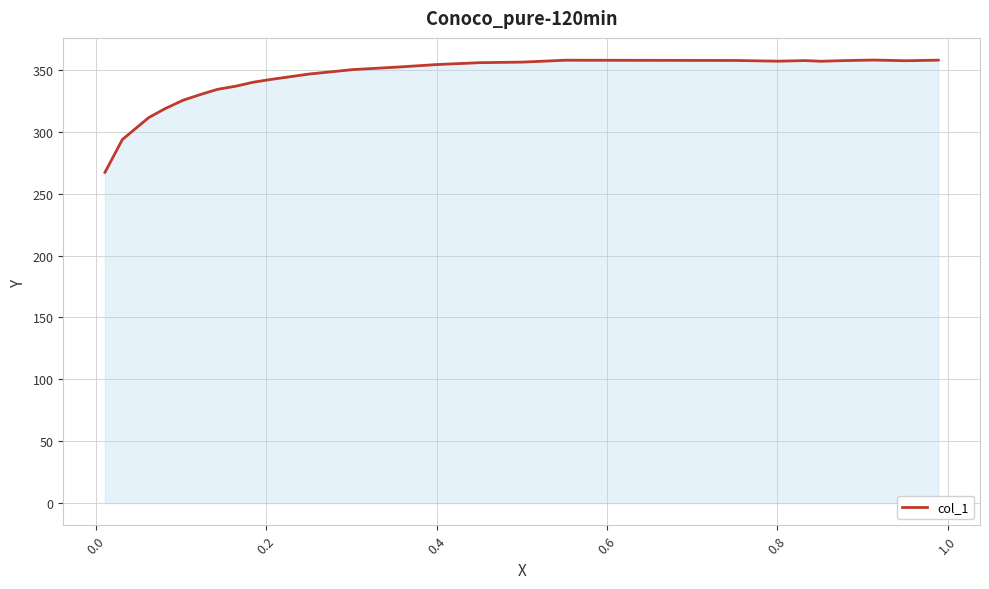

What is the smallest value displayed?

267.2